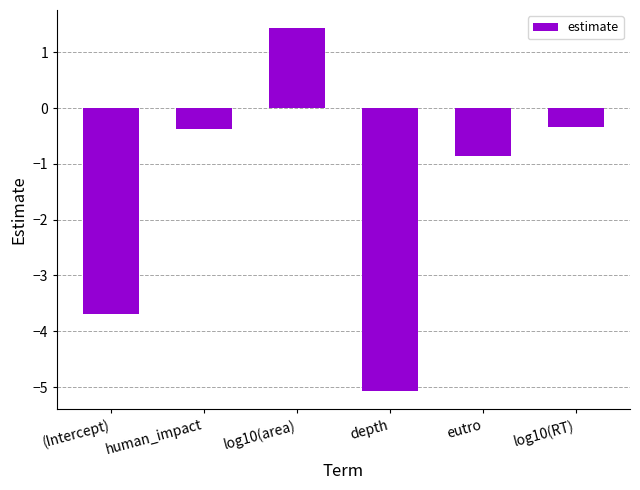

What is the change in value from (Intercept) to eutro?

+2.8